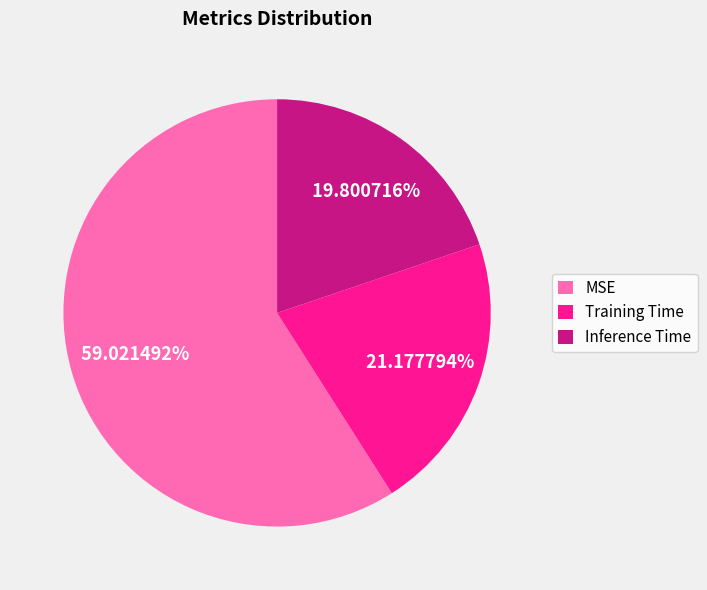

To the nearest percent, what is the combined percentage of MSE and Inference Time?

79%